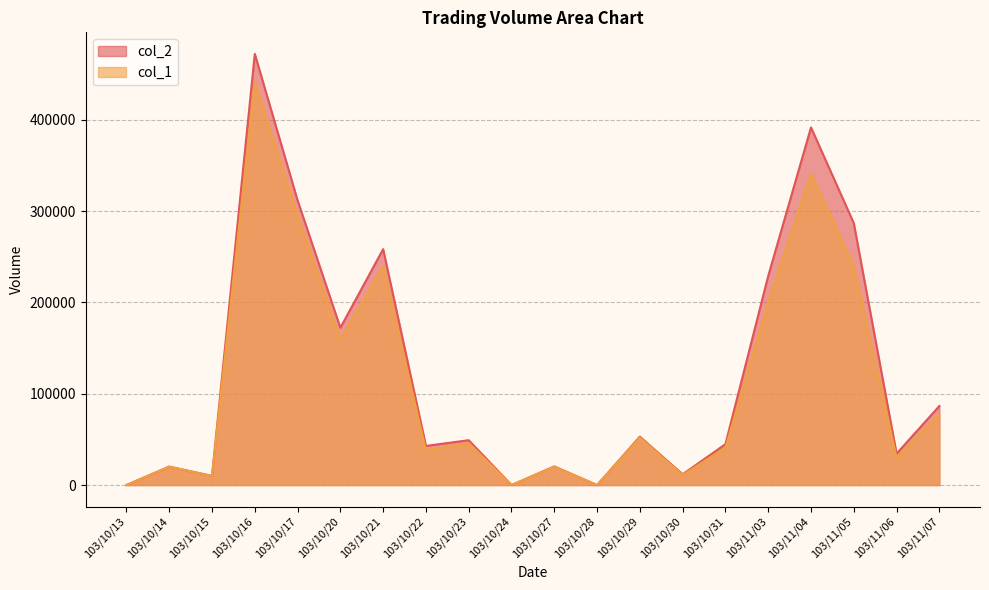

What are all the series names shown in the legend?

col_2, col_1